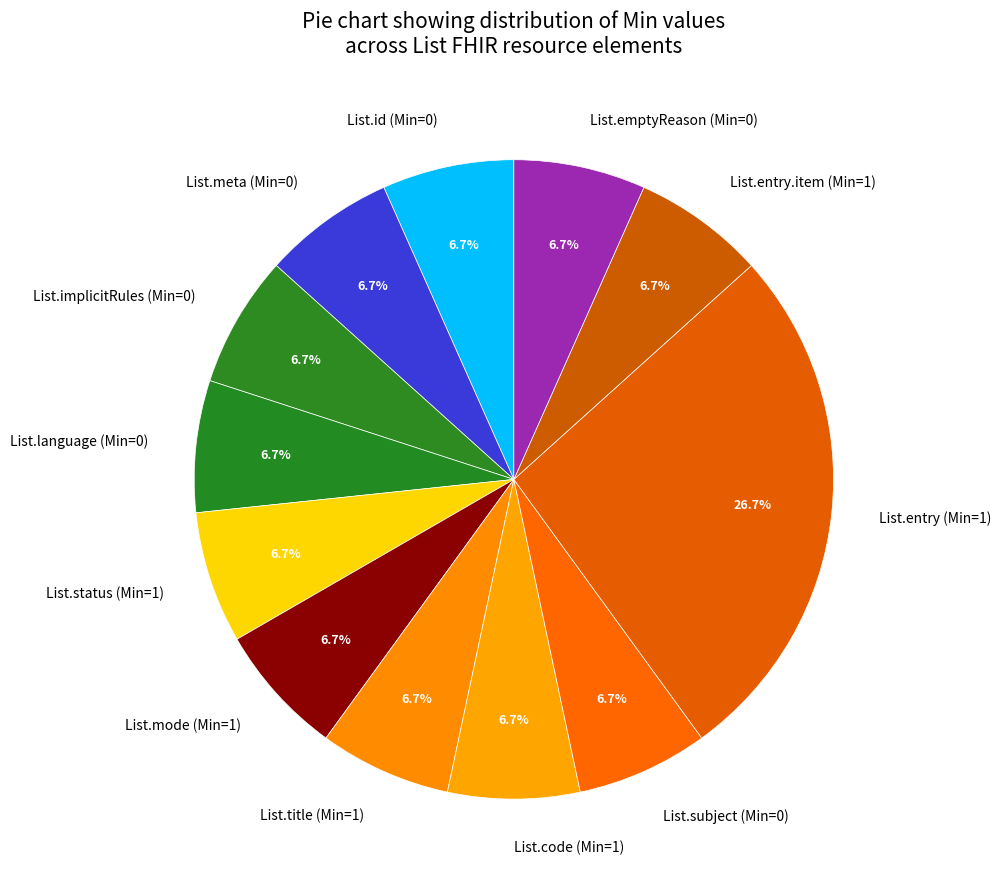

To the nearest percent, what is the average slice percentage?

8%